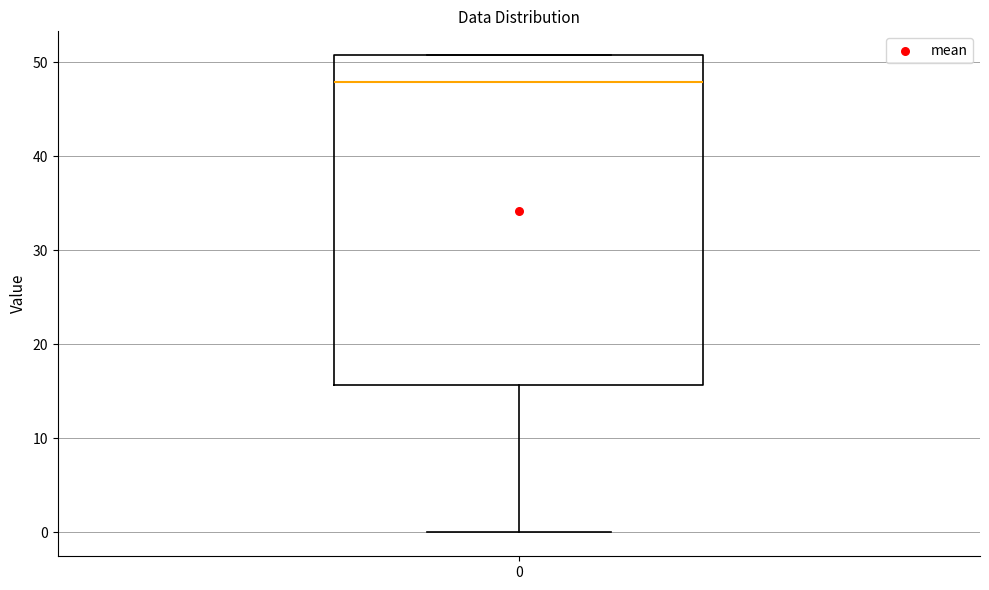

Where does the median line of the box at x = 0 sit on the y-axis? The values are not printed on the chart, so give them approximately, as read against the axis.

48